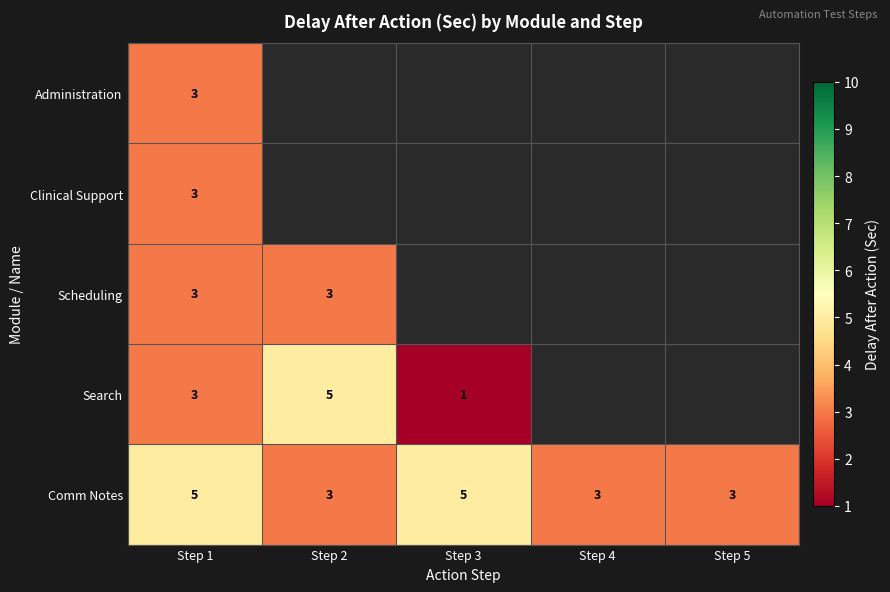

Is it true that Comm Notes equals 5 at Step 3?

True